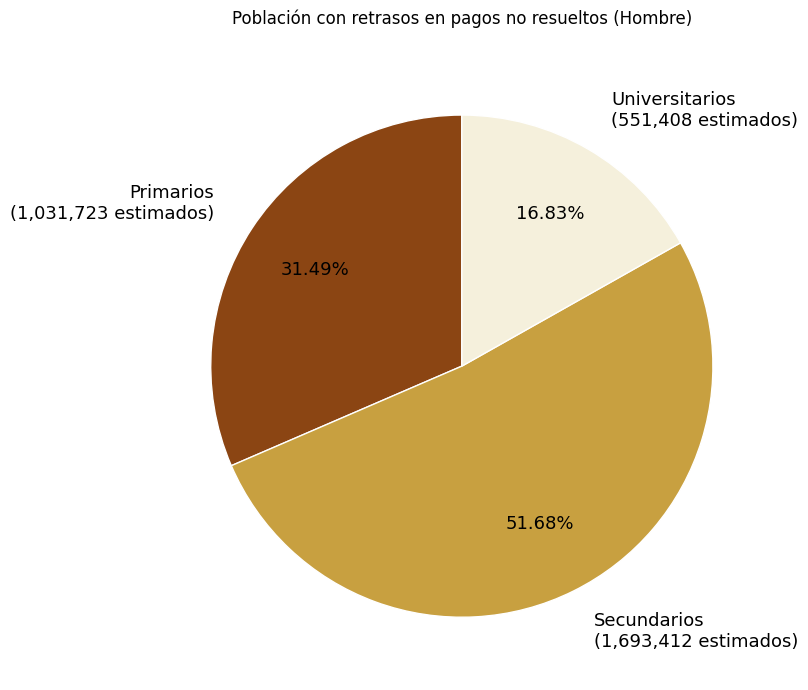

What percentage is NOT represented by Universitarios?

83.2%